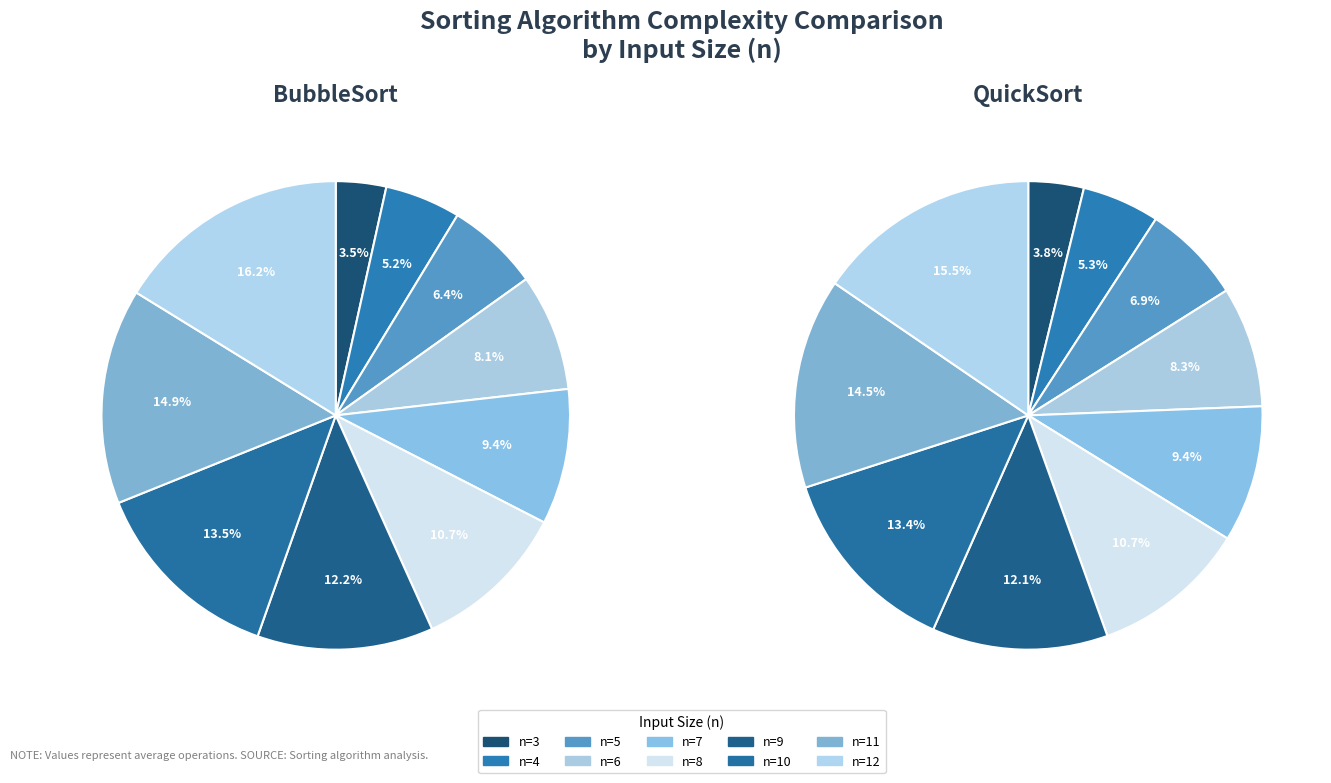

What is the smallest slice in the pie chart?

3